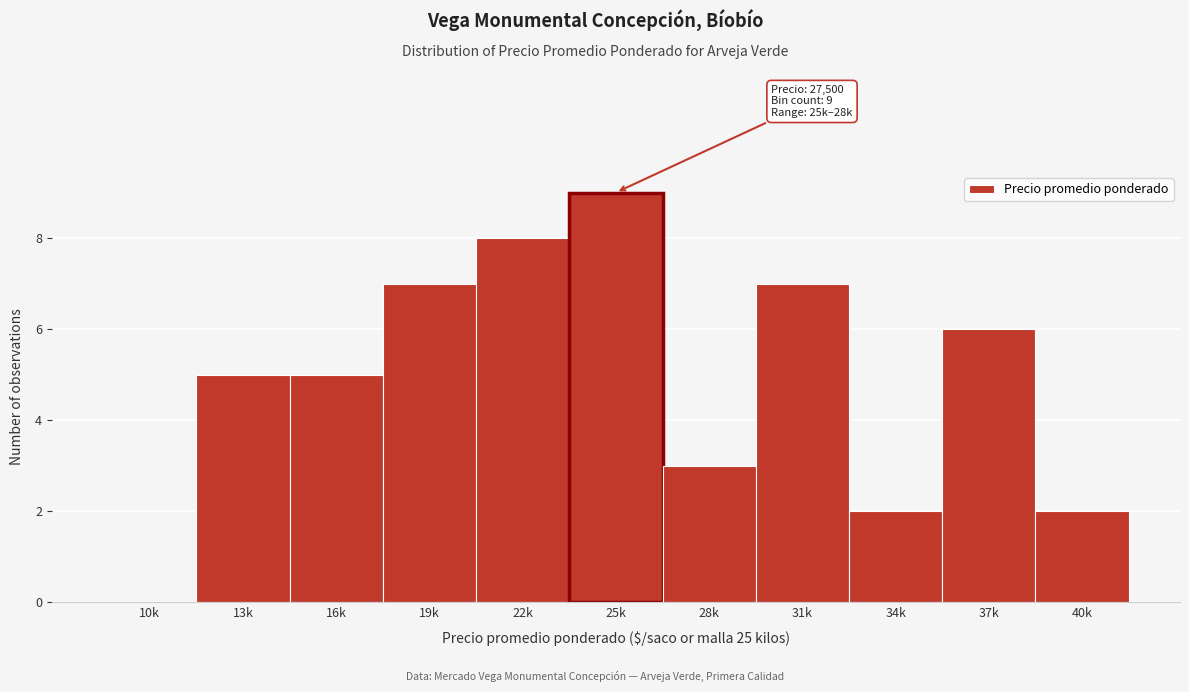

Reading right to left, extract all data points from this chart.

40k=2	37k=6	34k=2	31k=7	28k=3	25k=9	22k=8	19k=7	16k=5	13k=5	10k=0